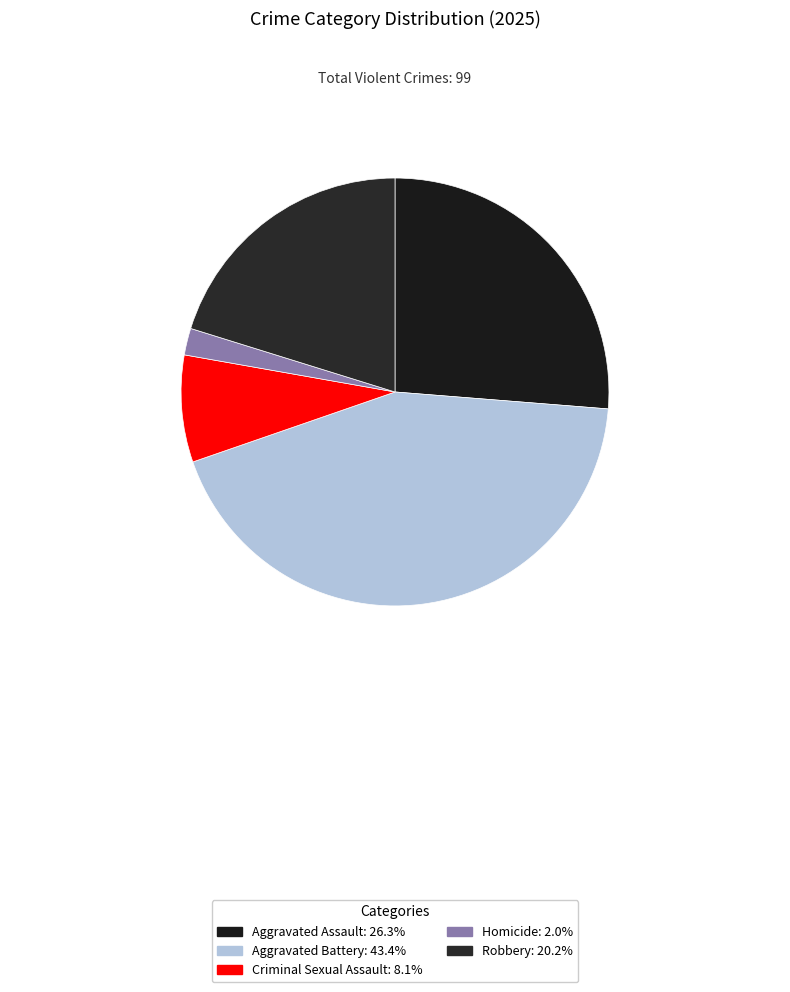

How many segments does this pie chart have?

5